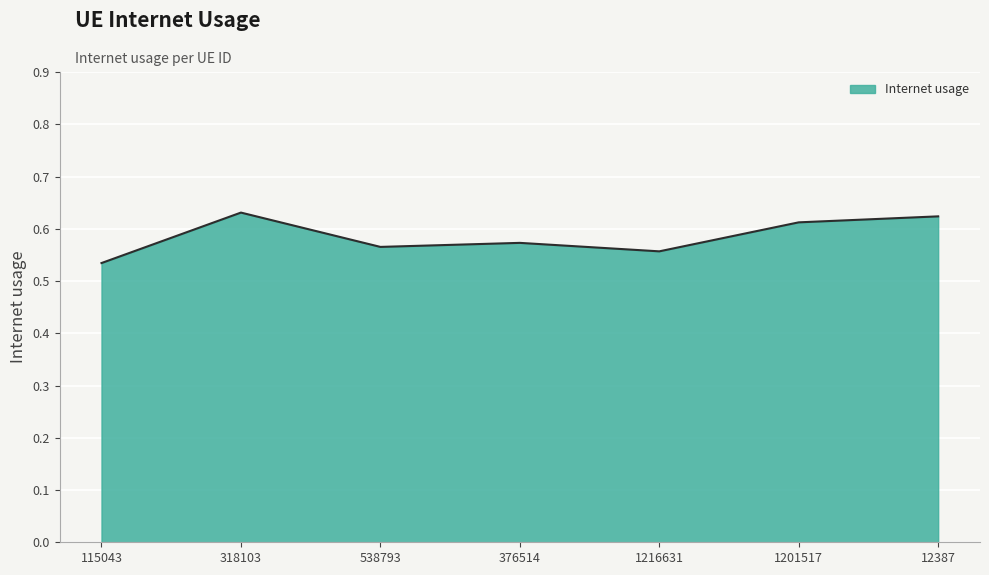

Between 318103 and 376514, which is larger?

318103